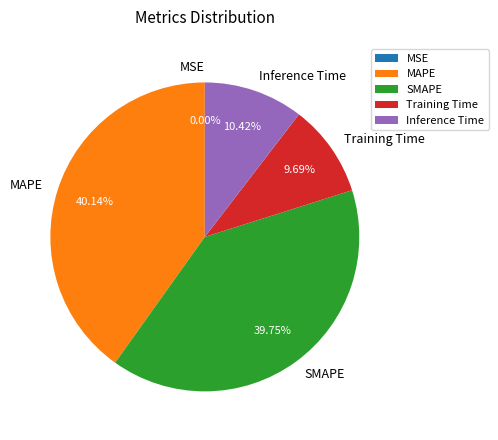

Does any single category account for the majority?

No